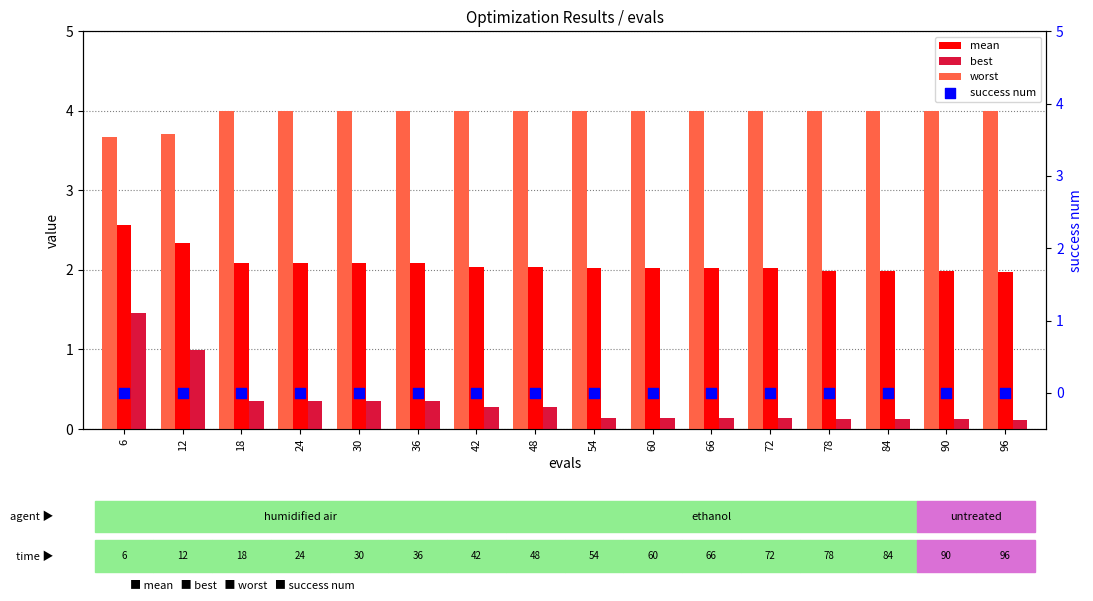

Which series has the largest Y range (max minus min)?

best